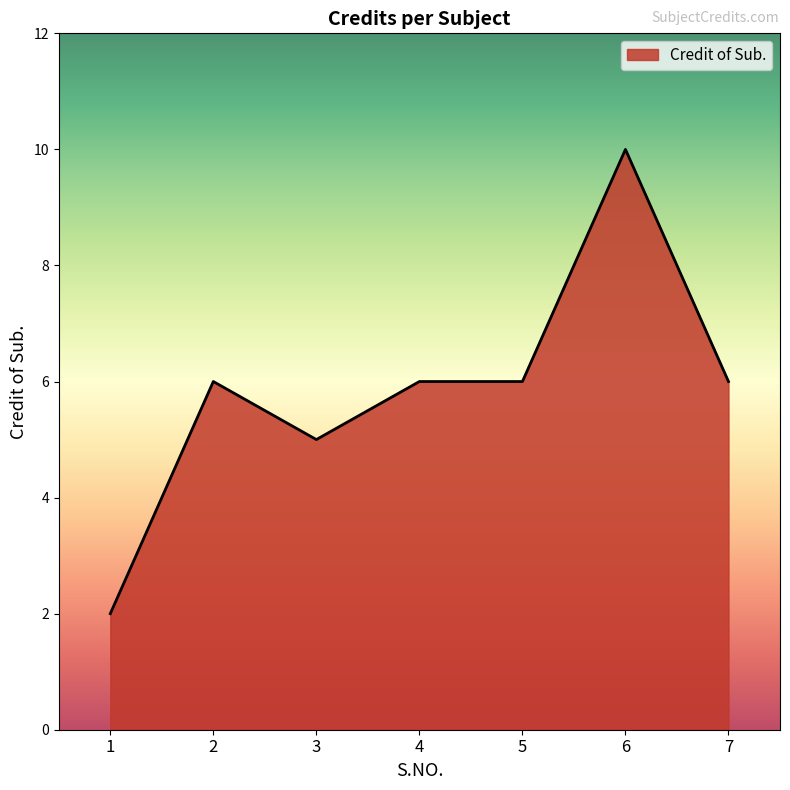

Where is the first local maximum?

2